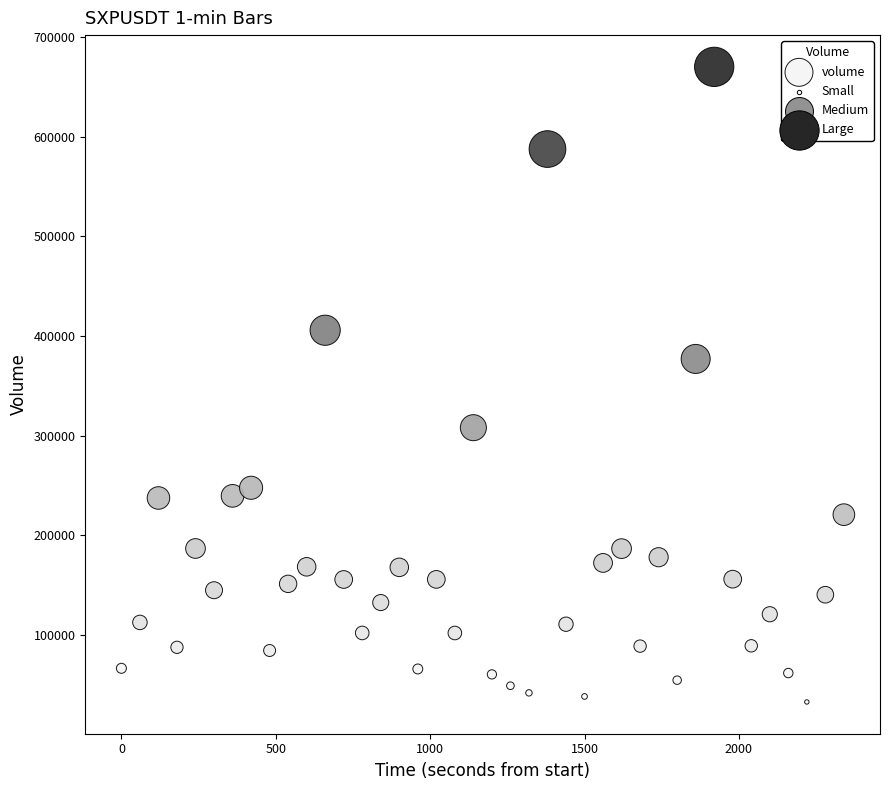

What Y value in the scatter plot is closest to 351488?

377060.8